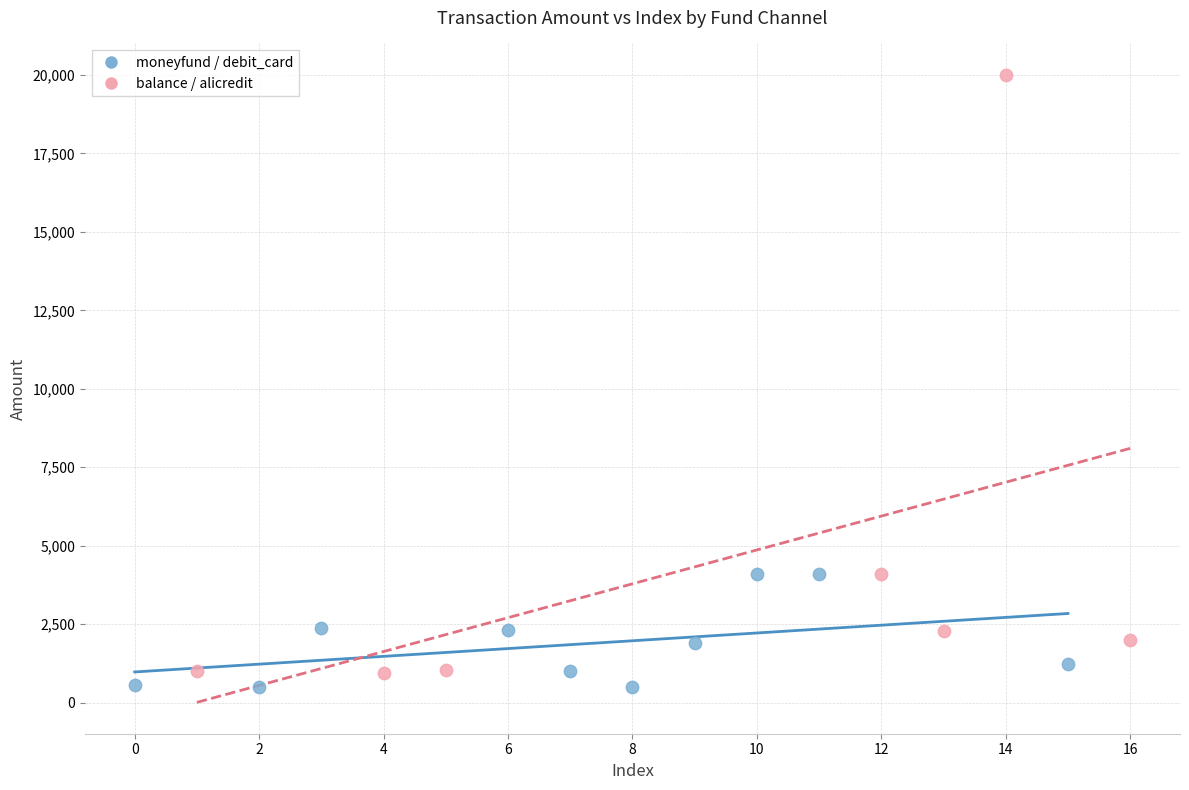

Which series has the widest spread of Y values?

balance / alicredit